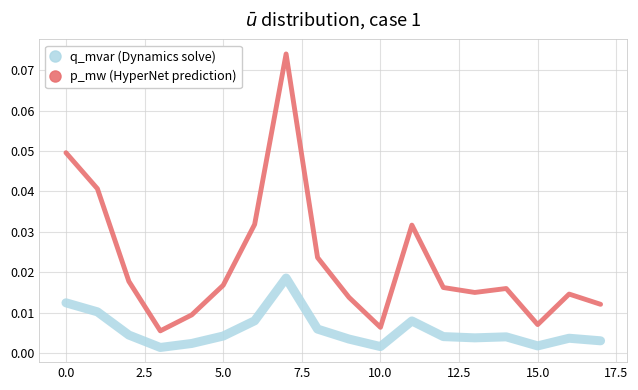

List the series in order of their peak value, lowest first.

q_mvar (Dynamics solve), p_mw (HyperNet prediction)